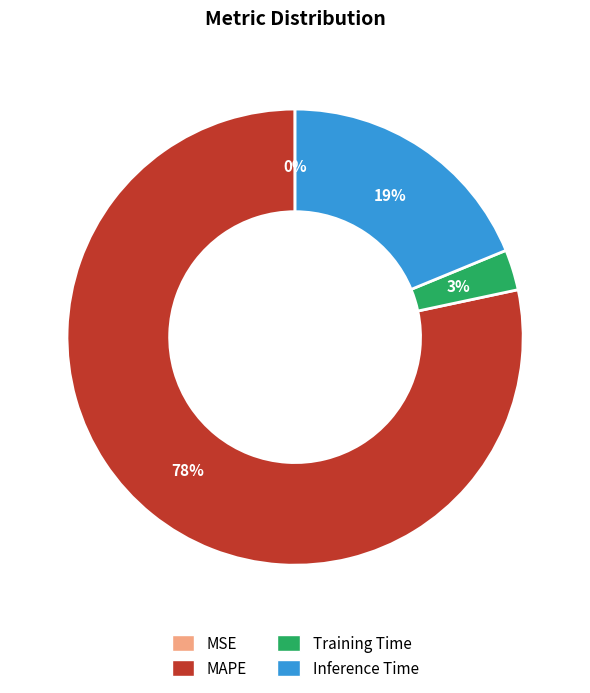

Is it true that MAPE is 84% of the pie?

False